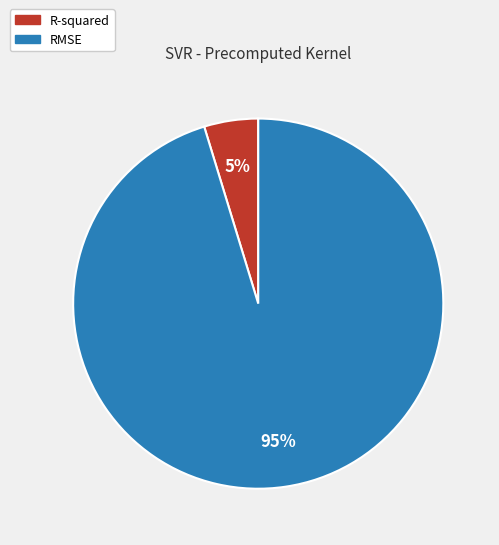

Is the sum of R-squared and RMSE greater than half?

Yes